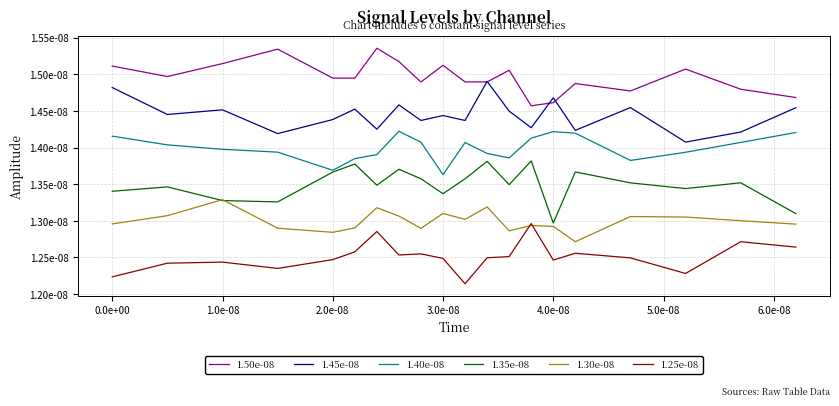

How many interior local valleys does the 1.50e-08 series have?

6